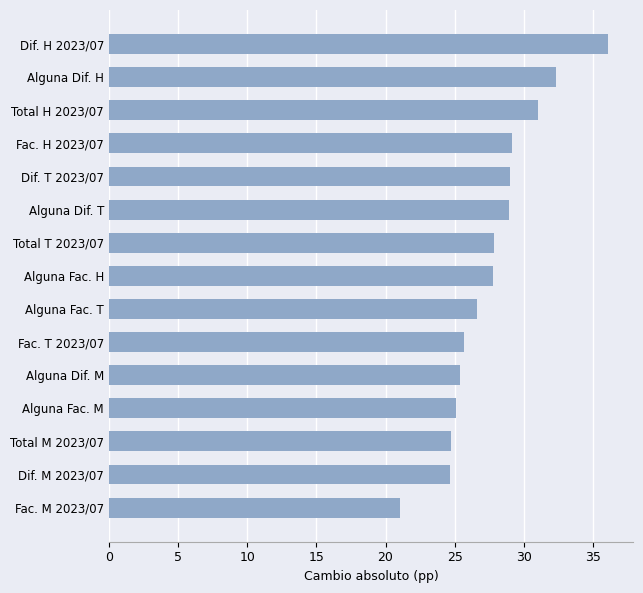

What is the difference between the values at Alguna Dif. H and Total M 2023/07?

7.6